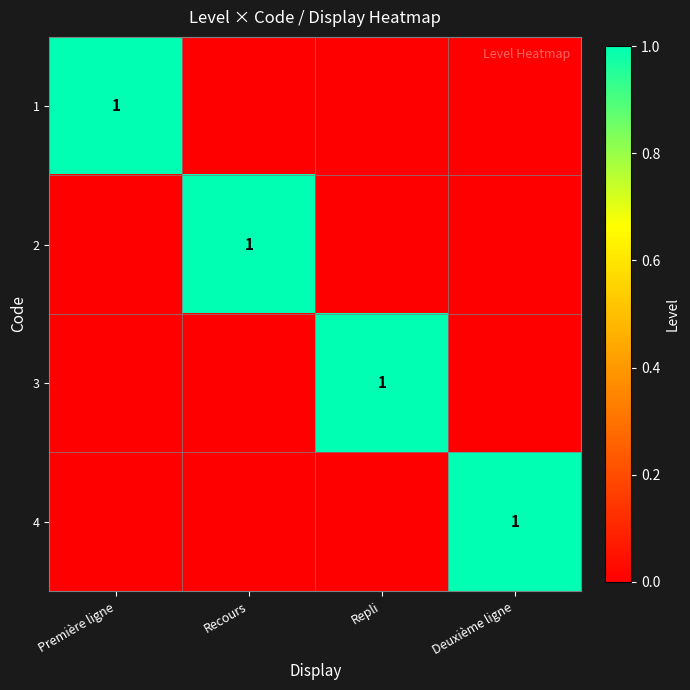

Is it true that 1 equals 2 at Première ligne?

False